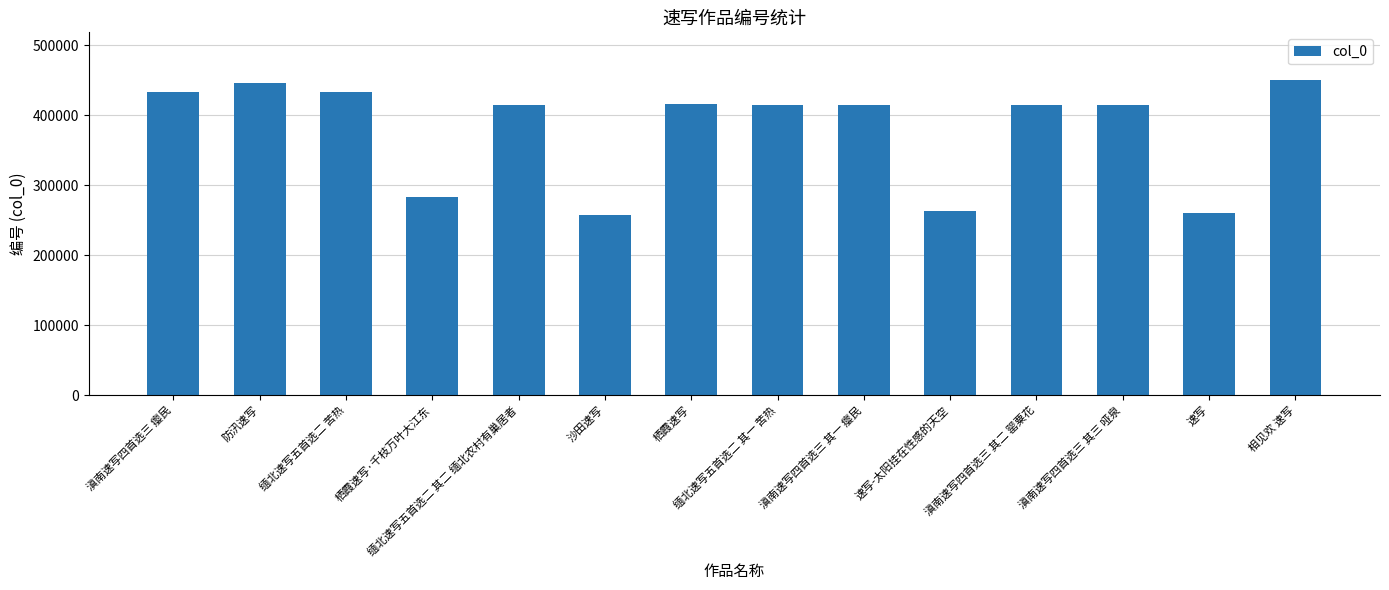

What is the ratio of the value at 缅北速写五首选二 其一 苦热 to the value at 栖霞速写?

1.0